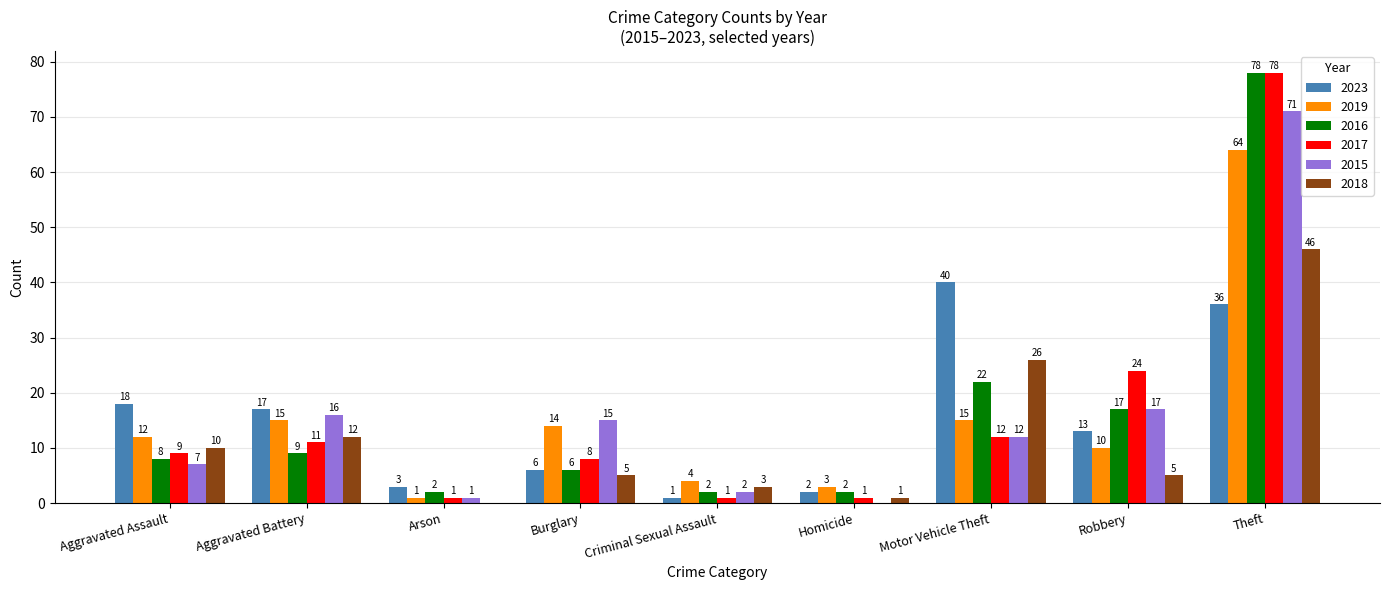

At which label is 2016 closest to 40?

Motor Vehicle Theft